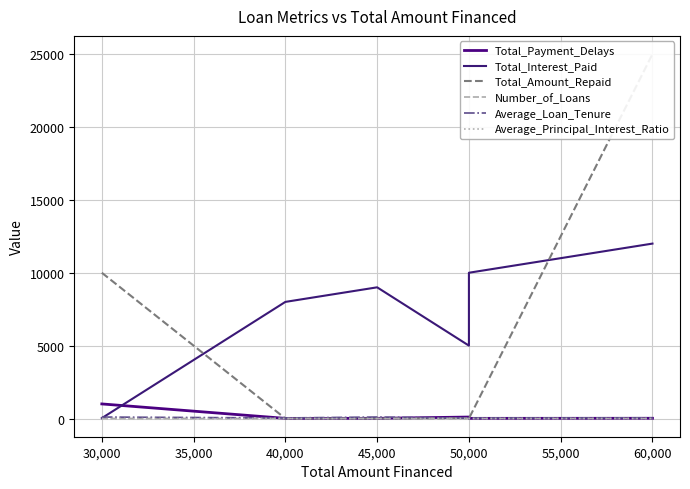

Which series changed the most between 40,000 and 45,000?

Total_Interest_Paid